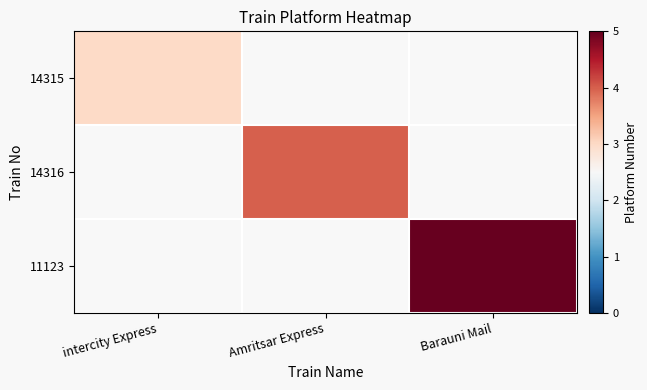

At how many categories does at least one series exceed 3?

2